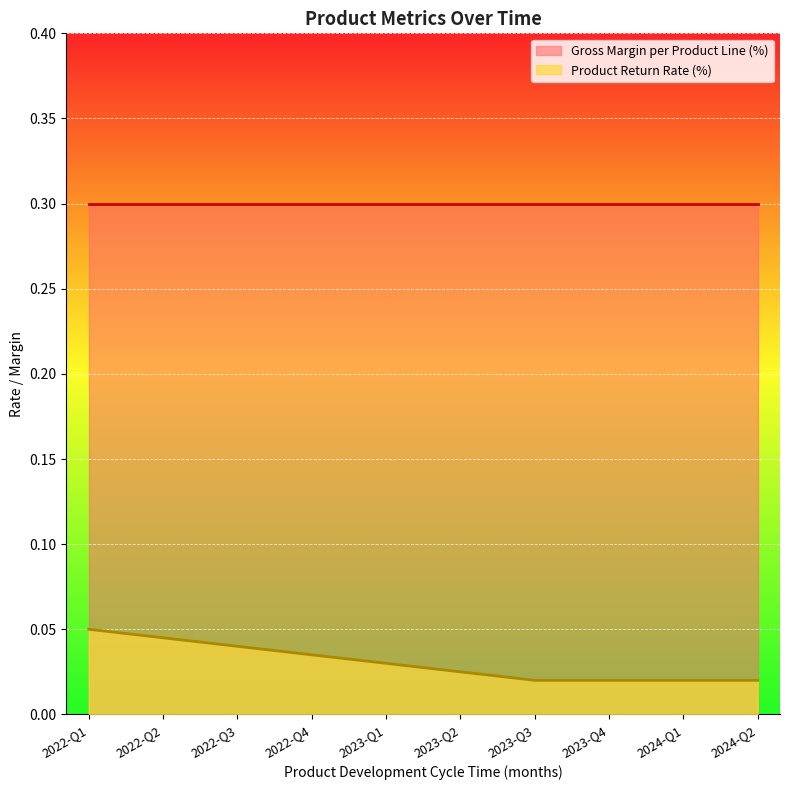

Count the number of categories in the chart.

10